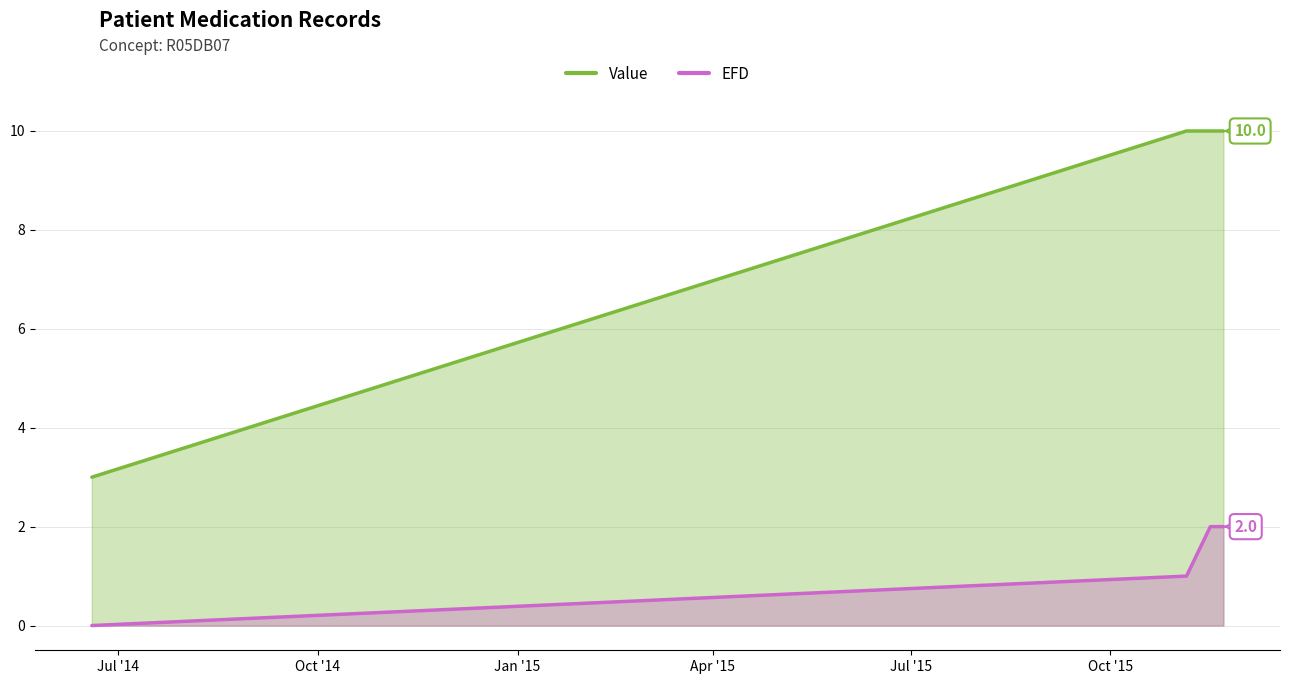

True or false: Value has more than 2 interior local peaks.

False